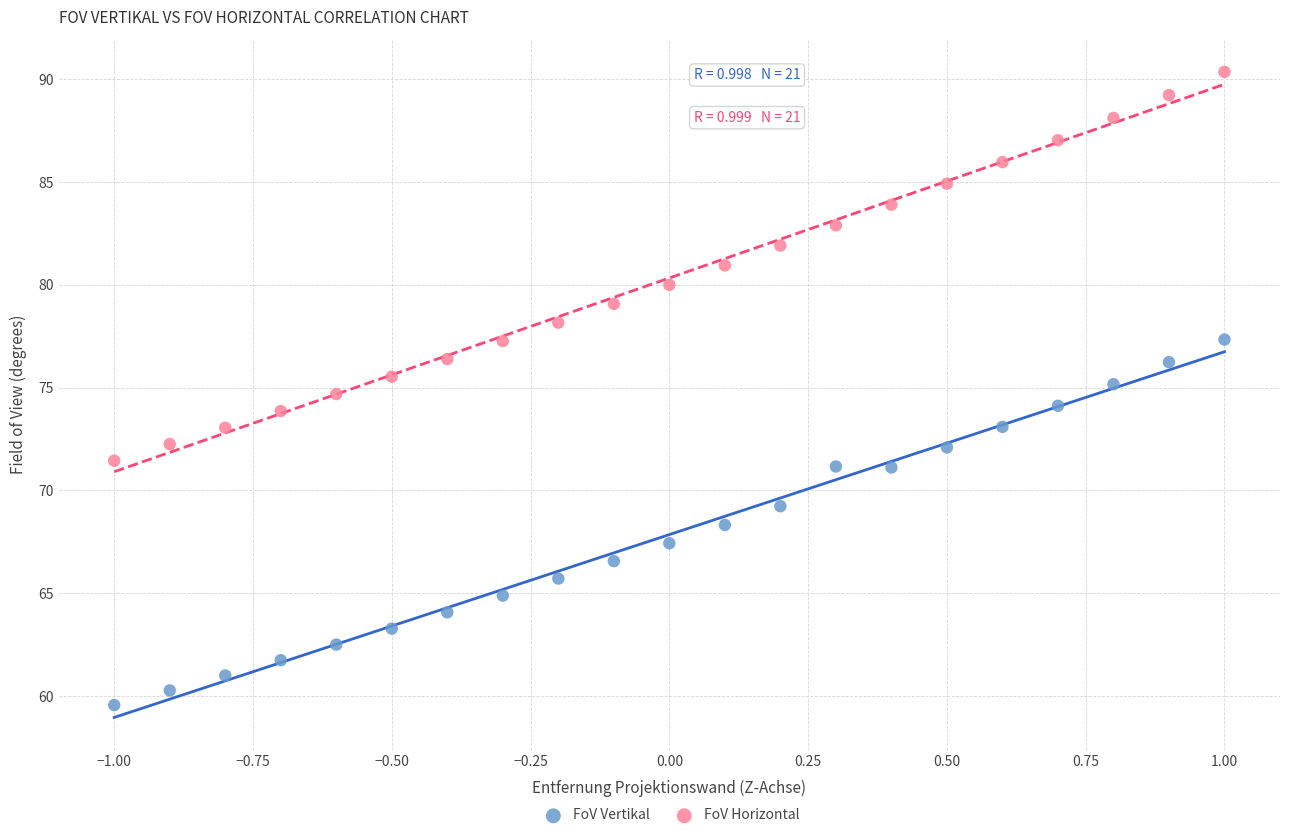

Across all data points, what is the range of X values (max minus min)?

2.0